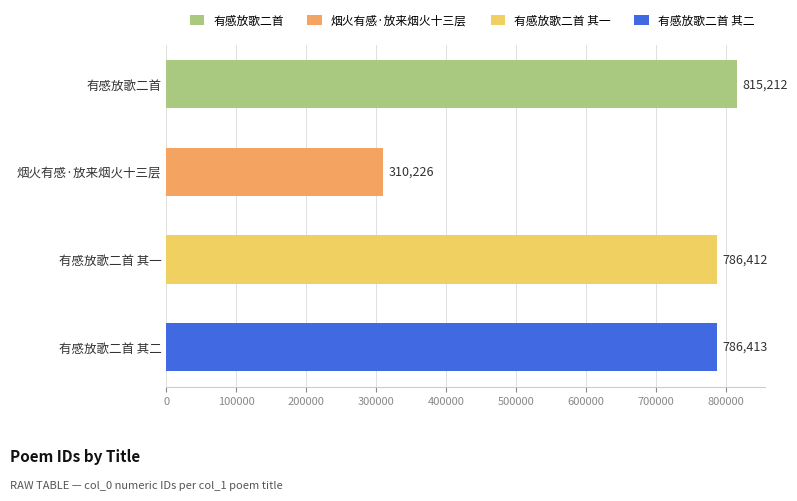

What is the sum of all values?

2698263